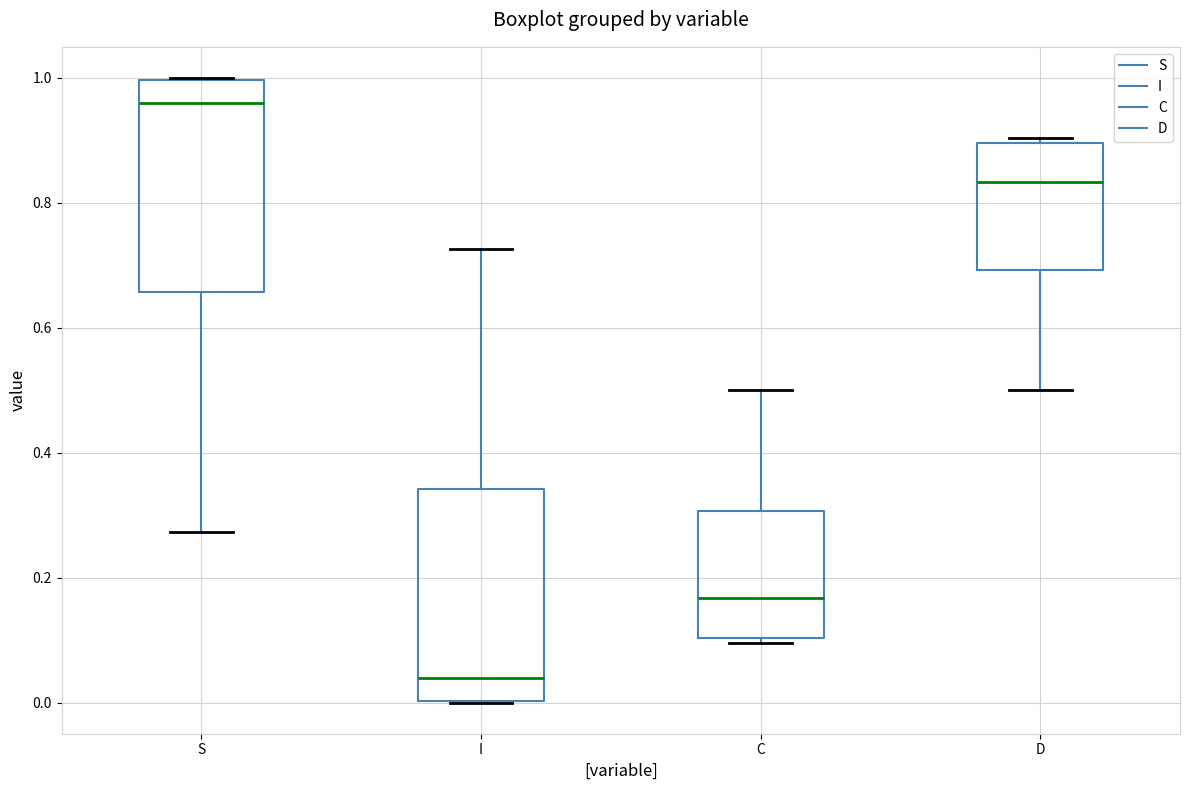

Where does the median line of the box for S sit on the y-axis? The values are not printed on the chart, so give them approximately, as read against the axis.

0.96